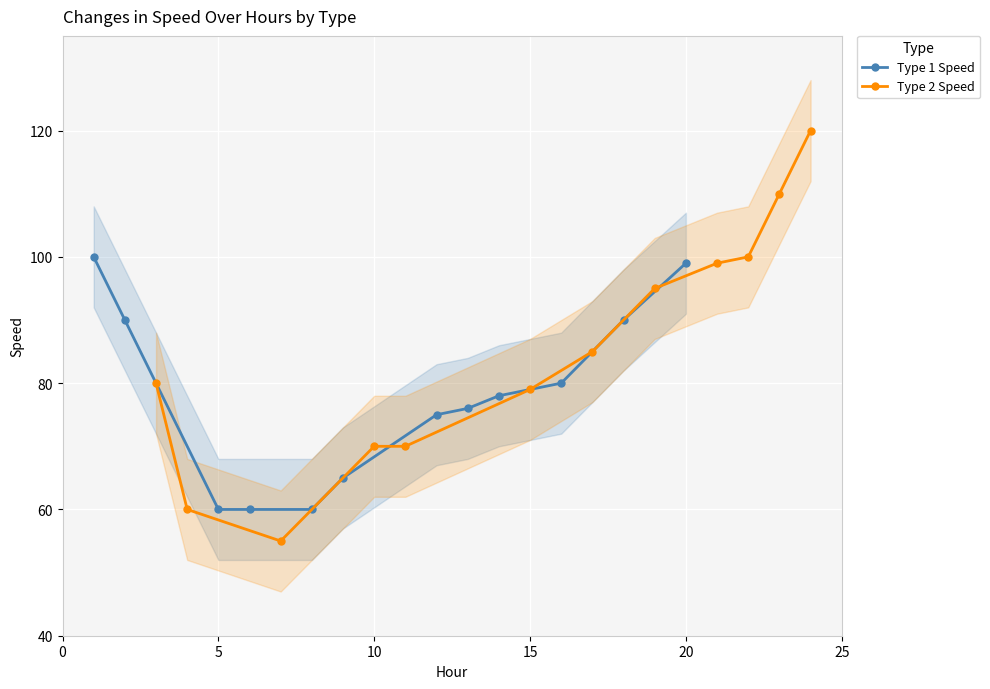

What is the highest value of the Type 1 Speed series?

100